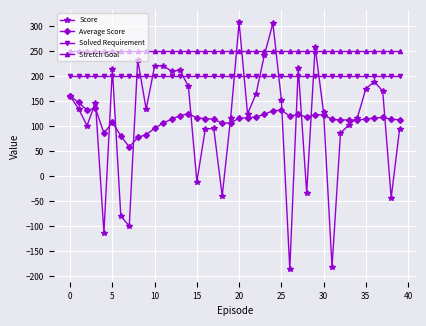

What is the maximum value shown in the chart?

308.3